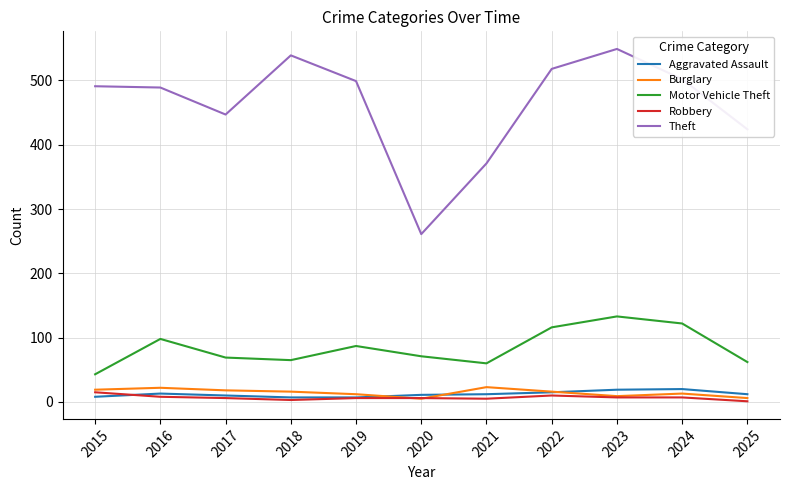

Which series changed the most between 2019 and 2021?

Theft